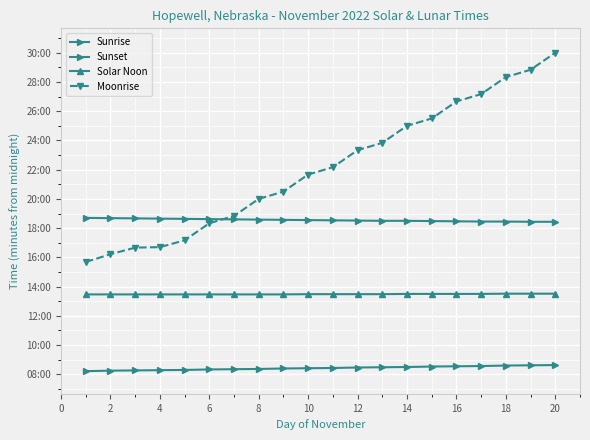

True or false: Solar Noon has more than 0 interior local peaks.

False